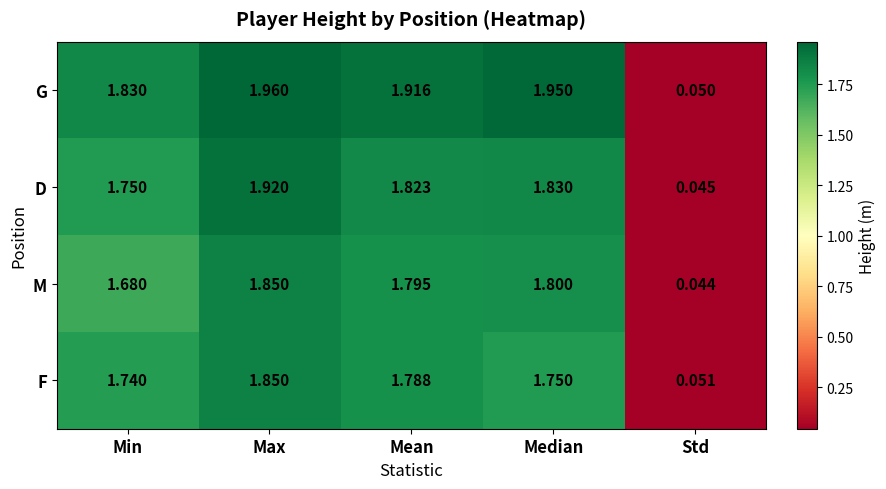

At which category does the chart reach its peak across all series?

Max